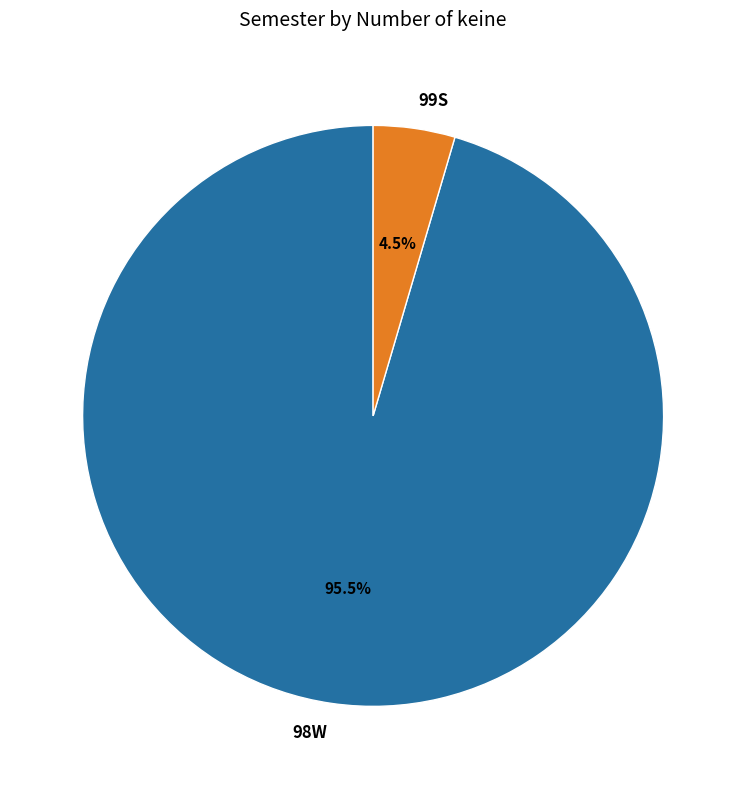

Does any single category account for the majority?

Yes